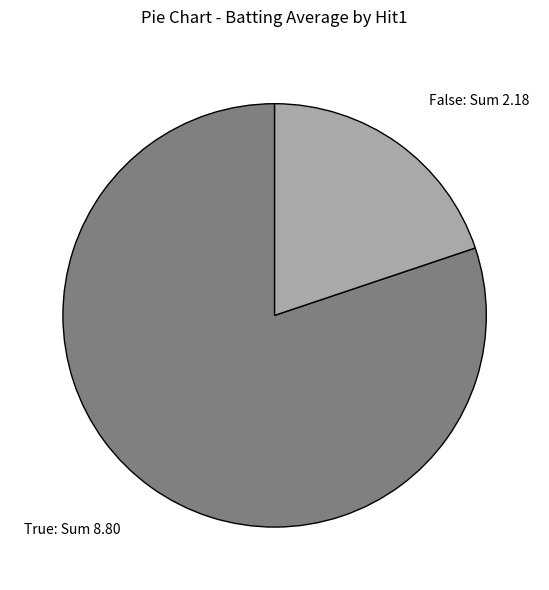

Rank the categories by value from lowest to highest.

False: Sum 2.18, True: Sum 8.80